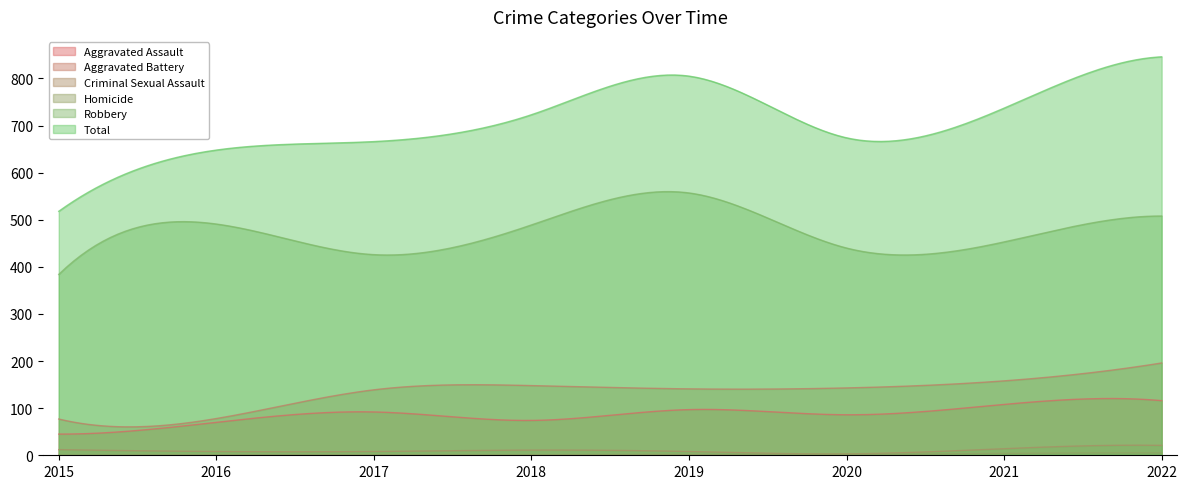

How many values in the Robbery series are below 489?

4